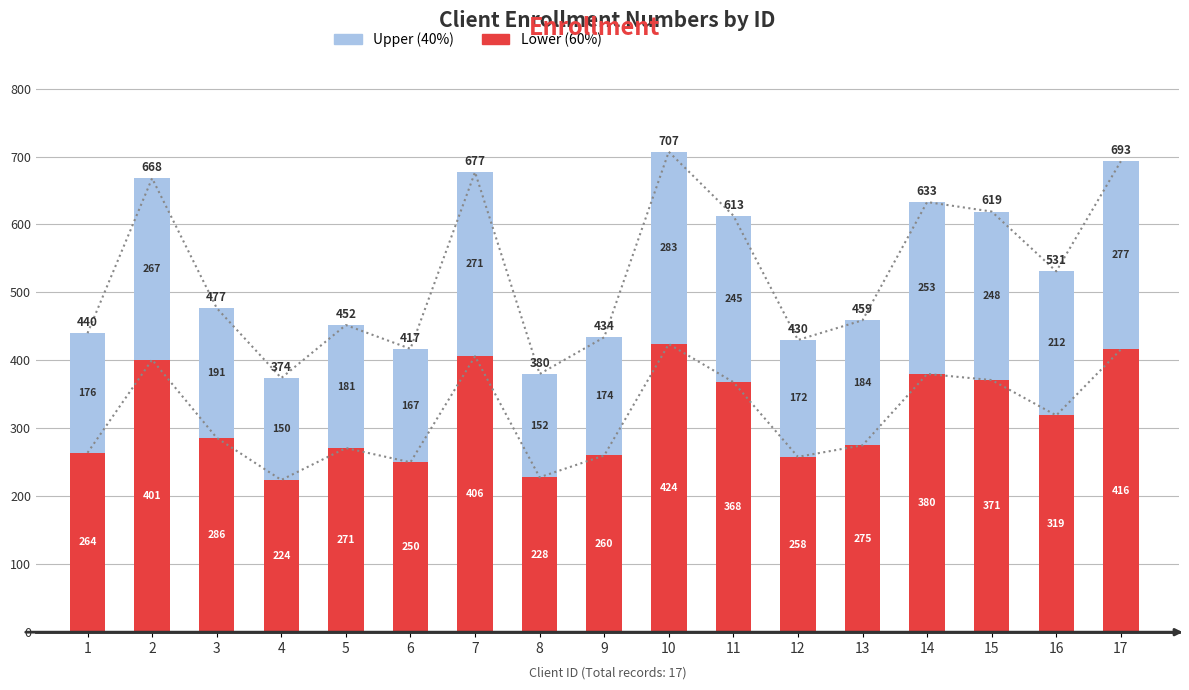

Is the value of Upper (40%) at 14 greater than the value of Lower (60%) at 7?

No